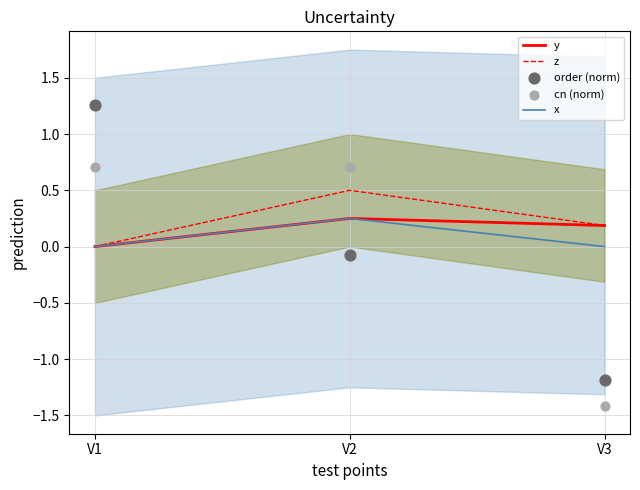

What are all the series names shown in the legend?

y, z, x, order (norm), cn (norm)